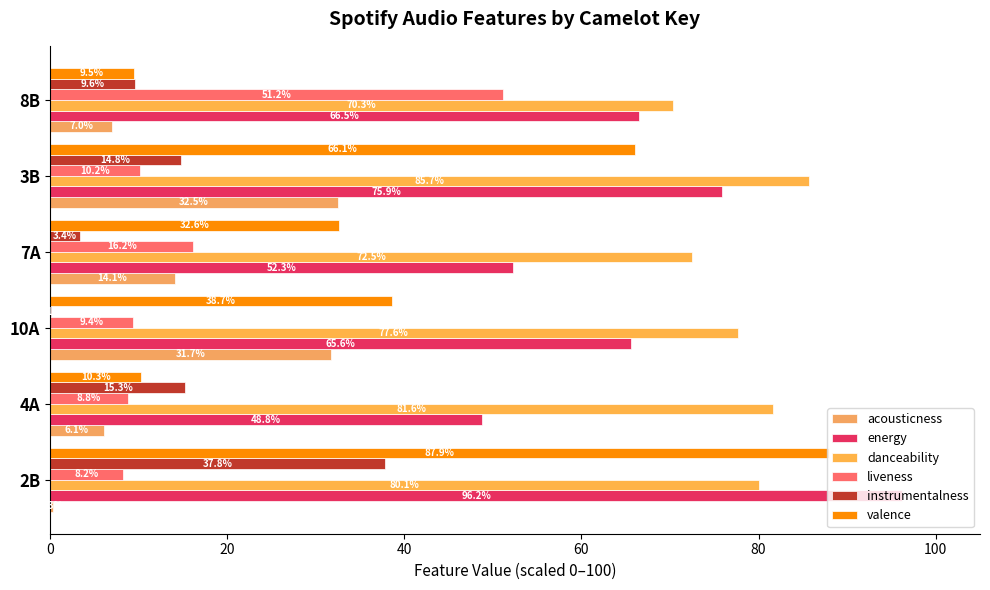

How many distinct data groups are displayed?

6